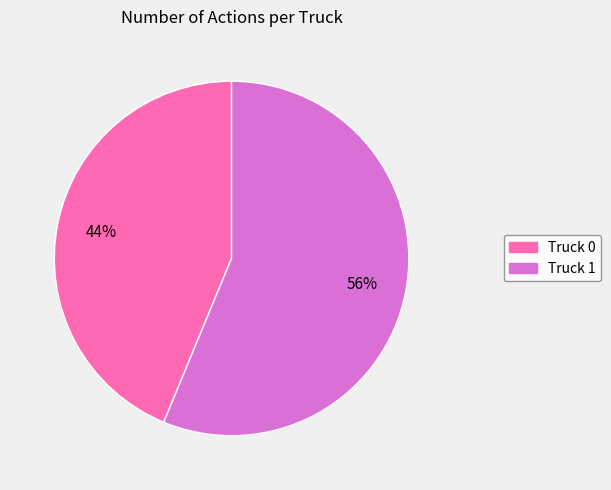

Which category has the biggest portion of the pie?

Truck 1